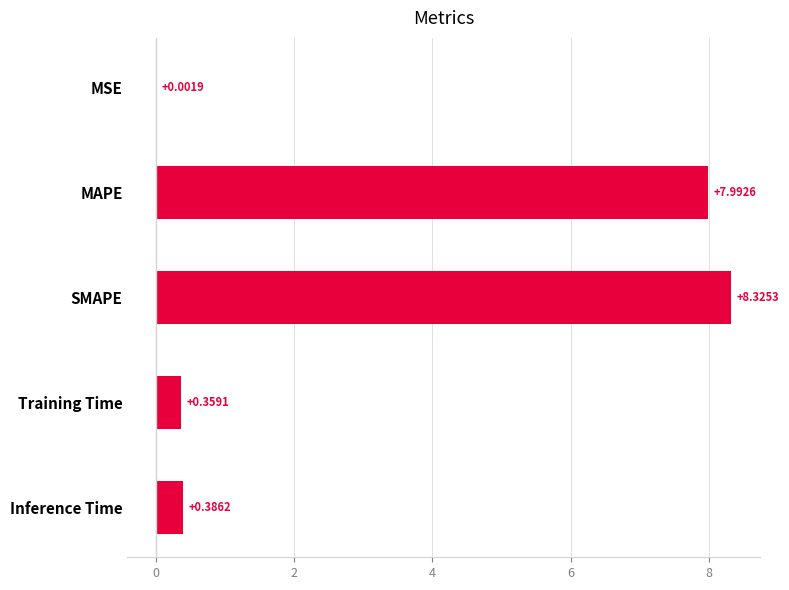

Which category has the highest value across all series?

SMAPE